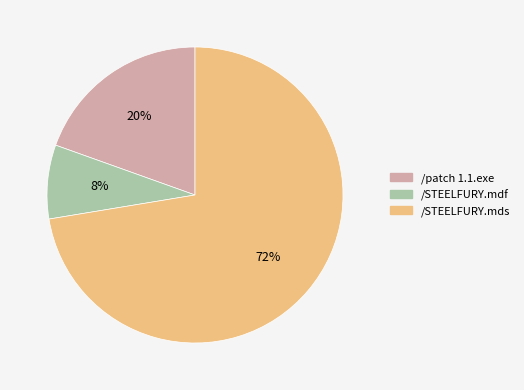

Is the sum of /STEELFURY.mds and /patch 1.1.exe greater than half?

Yes